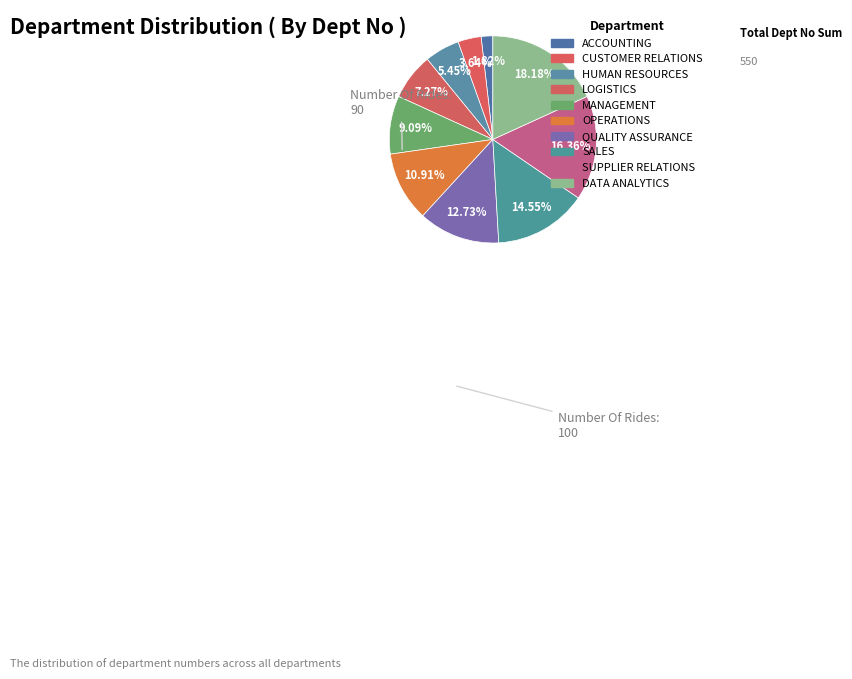

True or false: OPERATIONS accounts for 4% of the total.

False